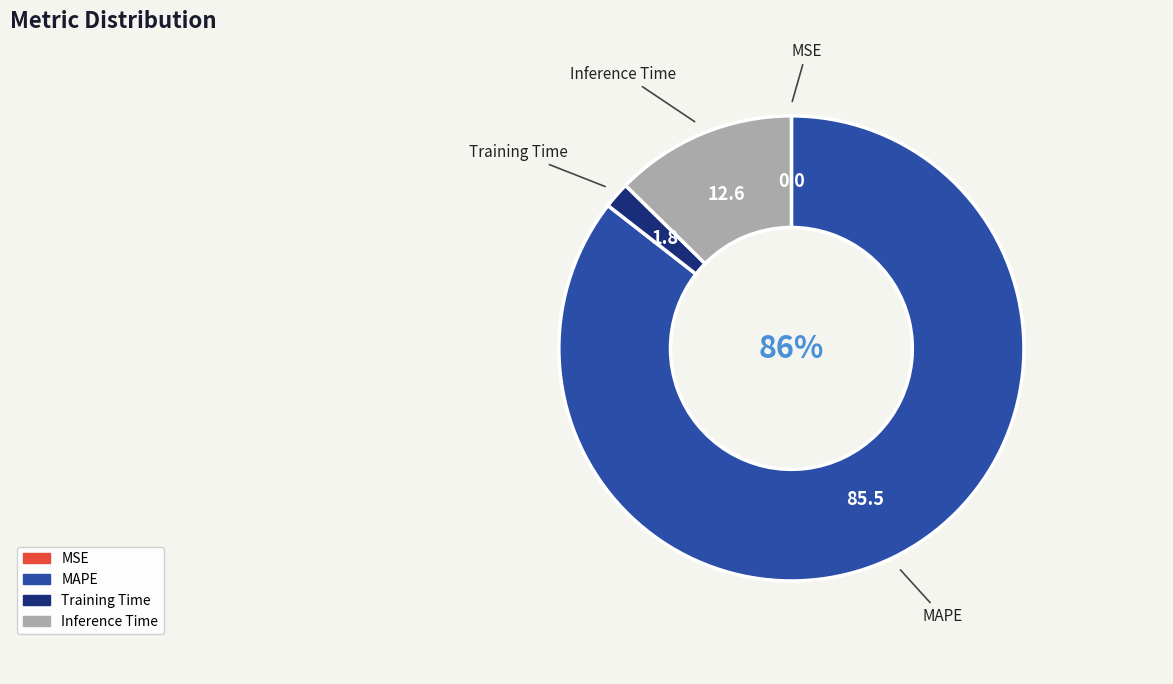

Which category has the biggest portion of the pie?

MAPE